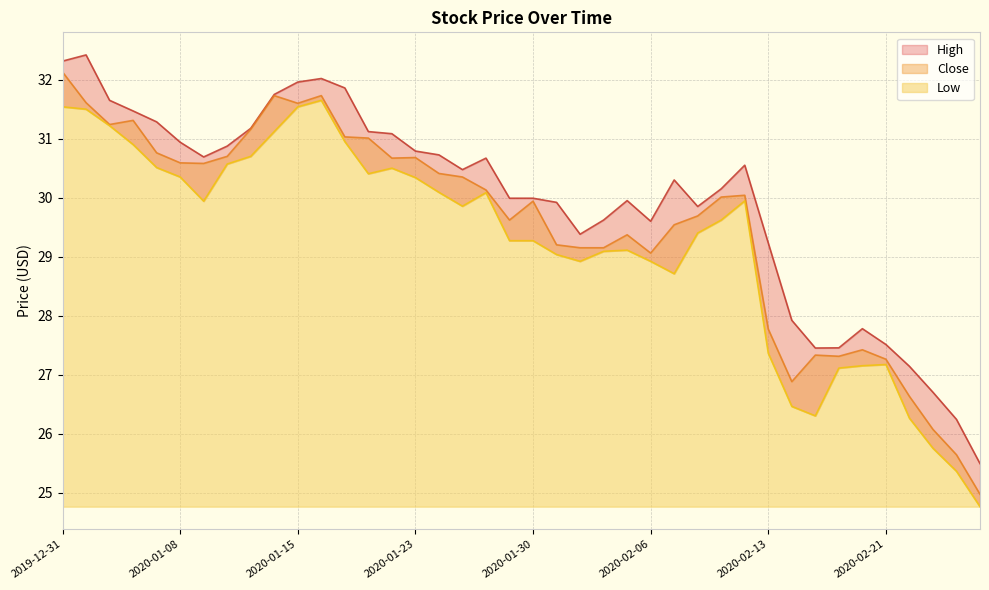

What is the spread (max minus min) of values at 2020-01-13?

0.5